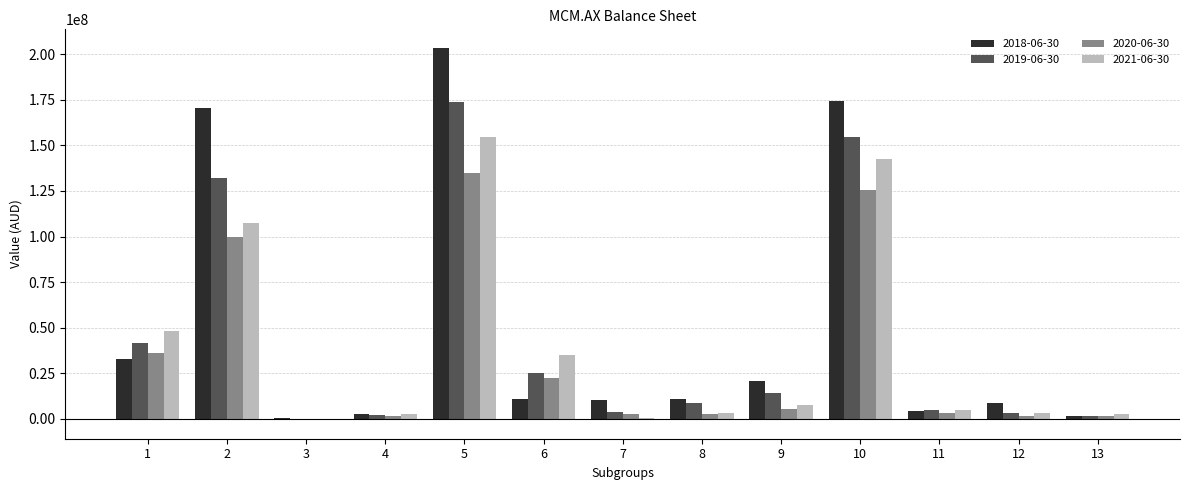

The value of 2019-06-30 at 9 is 14012000. True or false?

True